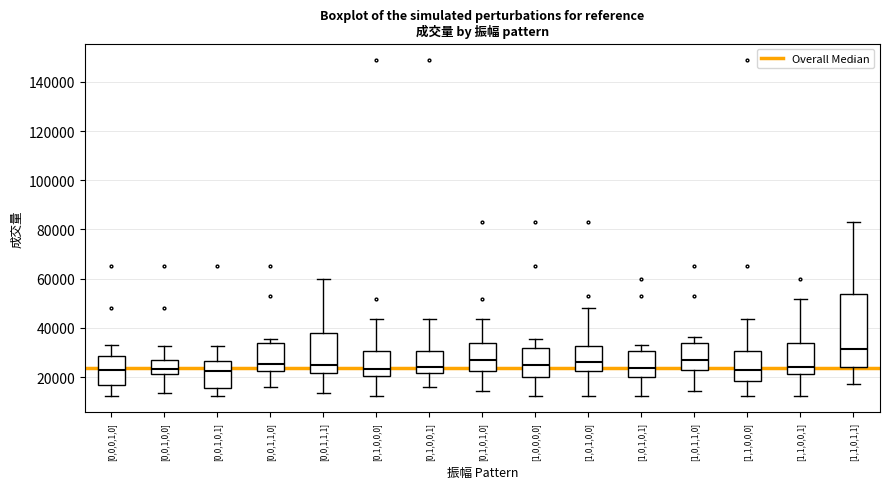

Which box has the highest median line?

[1,1,0,1,1]